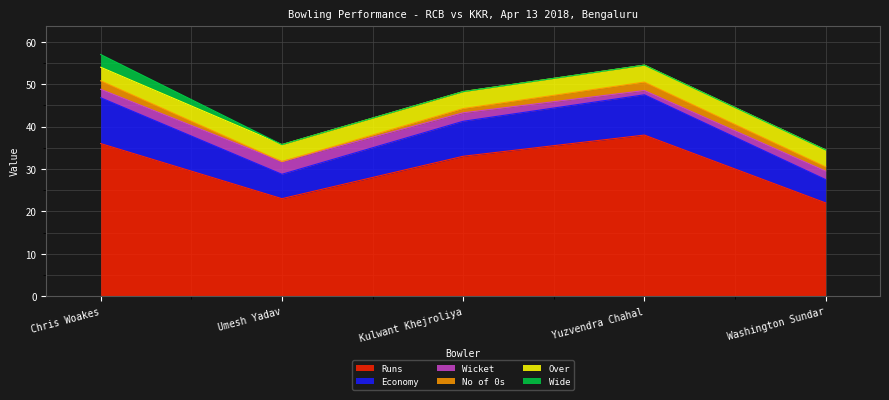

True or false: Wide has more than 0 points higher than both neighbors.

False